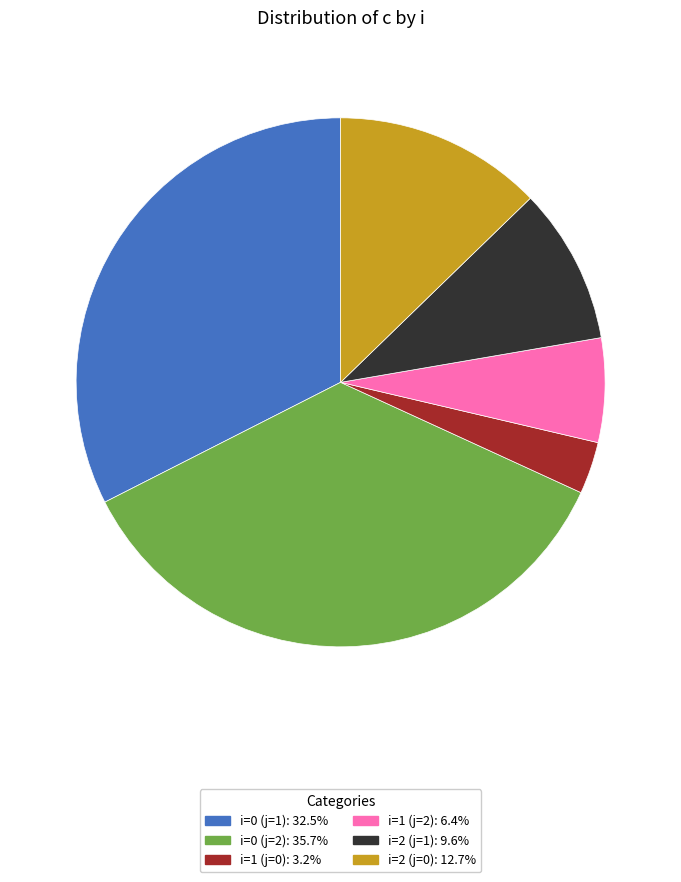

What is the ratio of the value at i=0 (j=2) to the value at i=1 (j=0)?

11.2